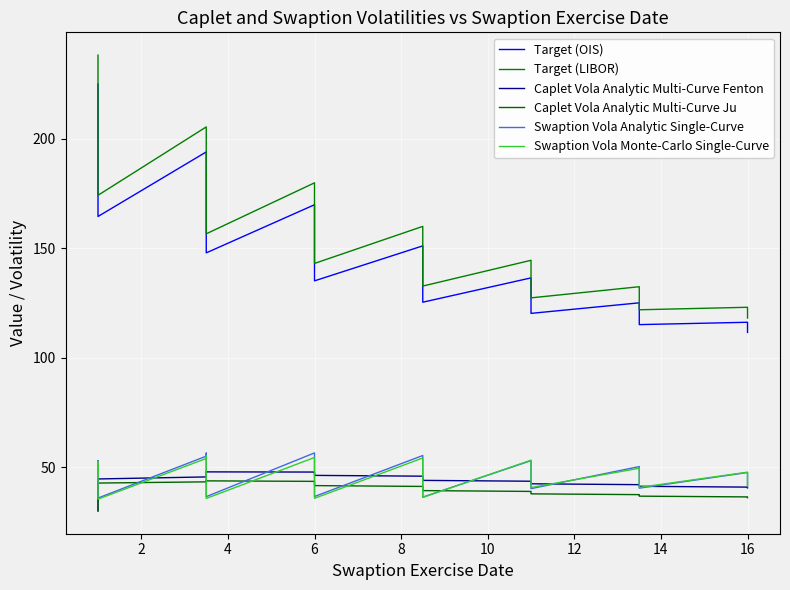

How many values in the Caplet Vola Analytic Multi-Curve Fenton series are below 44?

17